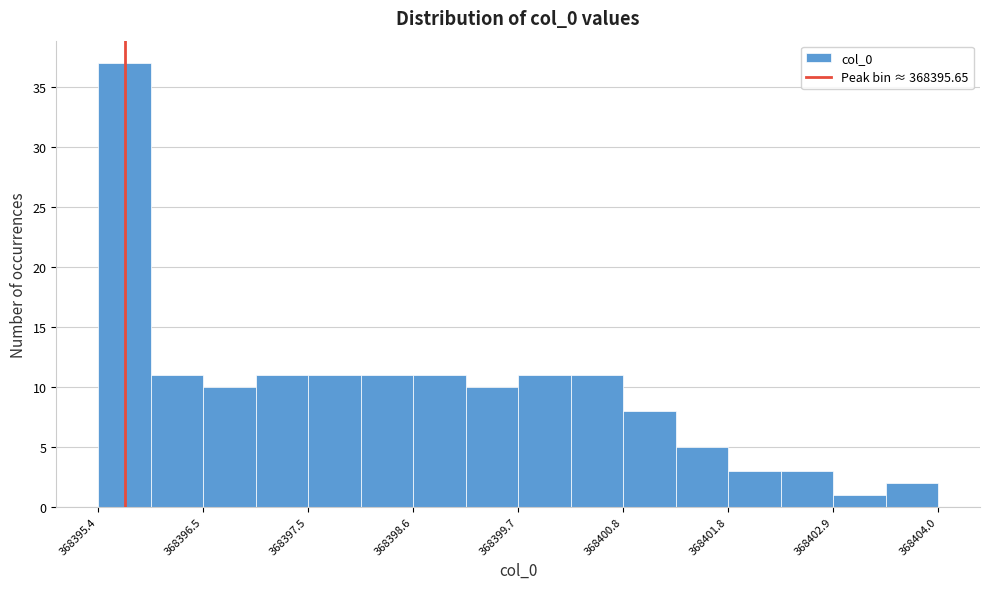

Around what value on the x-axis is the tallest bar? Give the approximate position of its centre, as read against the axis.

368395.6